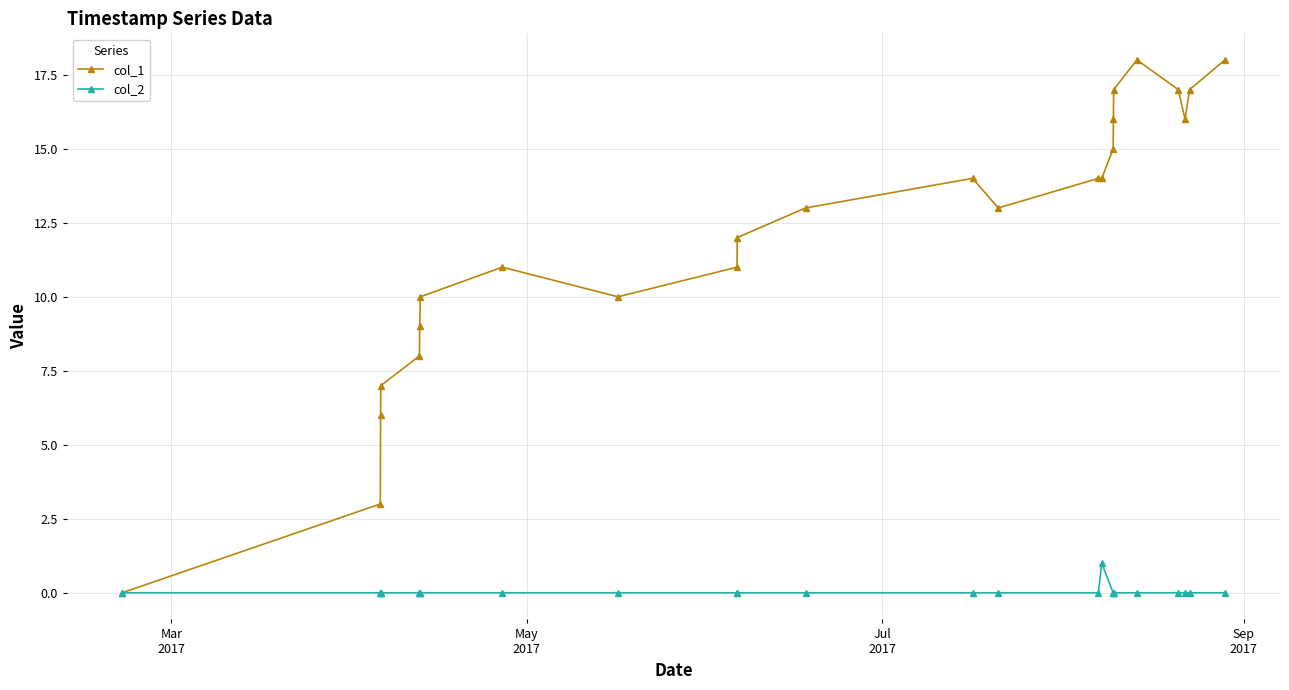

Which series has the largest range (max minus min)?

col_1